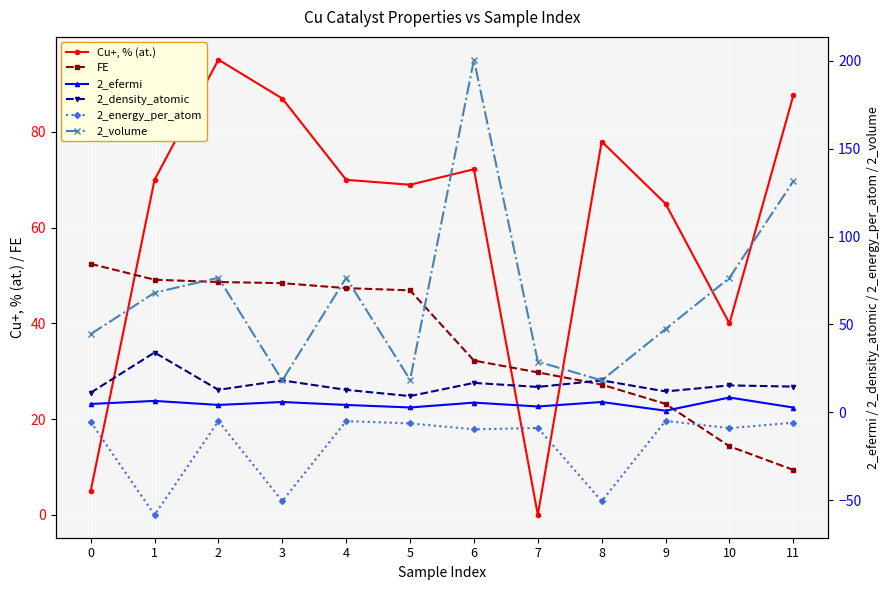

Rank the categories by 2_density_atomic value from lowest to highest.

5, 0, 9, 2, 4, 7, 11, 10, 6, 3, 8, 1